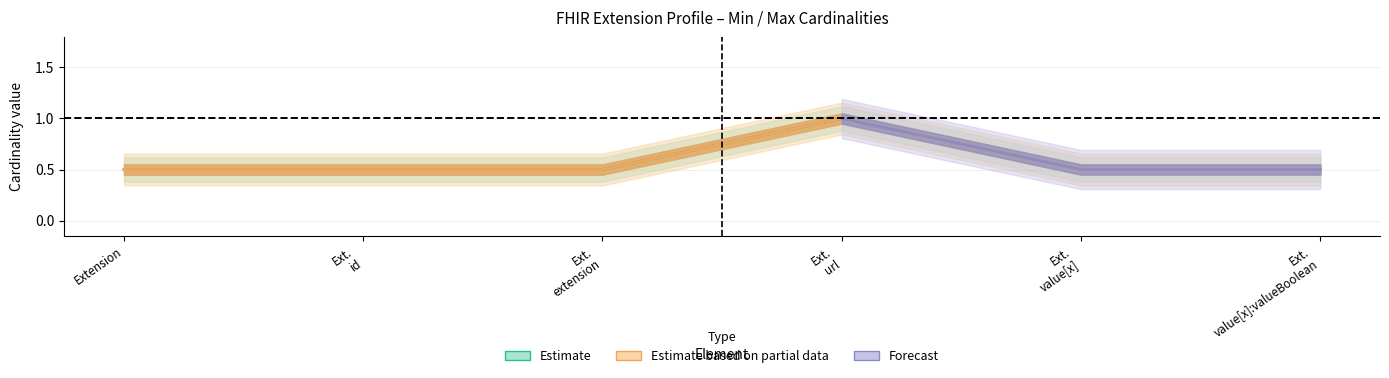

Reading right to left, transcribe all the data shown in this chart.

Min: 0.5	0.5	1.0	0.5	0.5	0.5
Base Min: 0.5	0.5	1.0	0.5	0.5	0.5